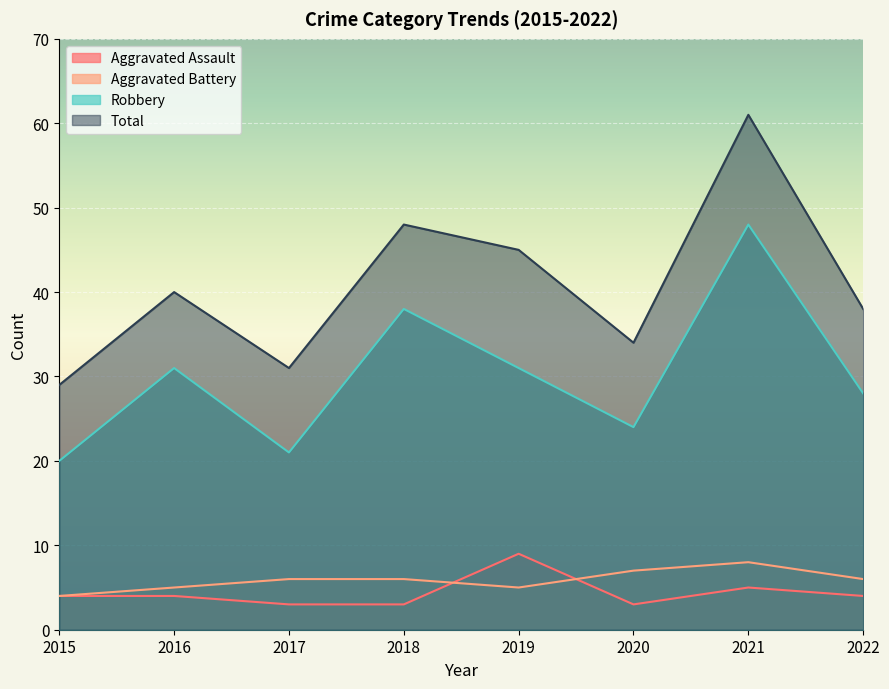

At which label is Aggravated Assault closest to 6?

2021